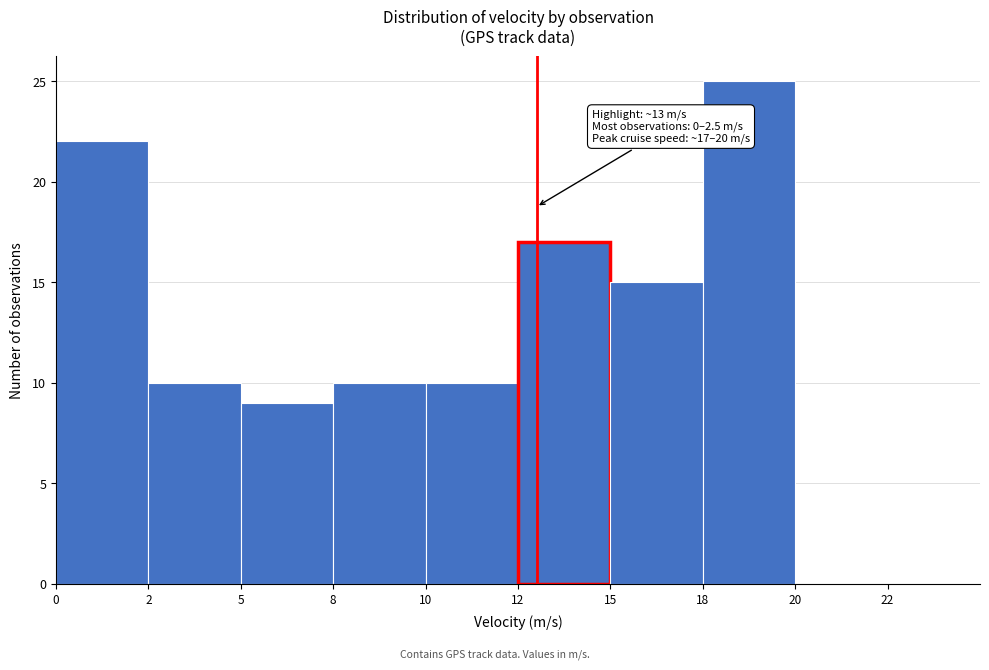

Reading left to right, extract all data points from this chart.

0=22	2=10	5=9	8=10	10=10	12=17	15=15	18=25	20=0